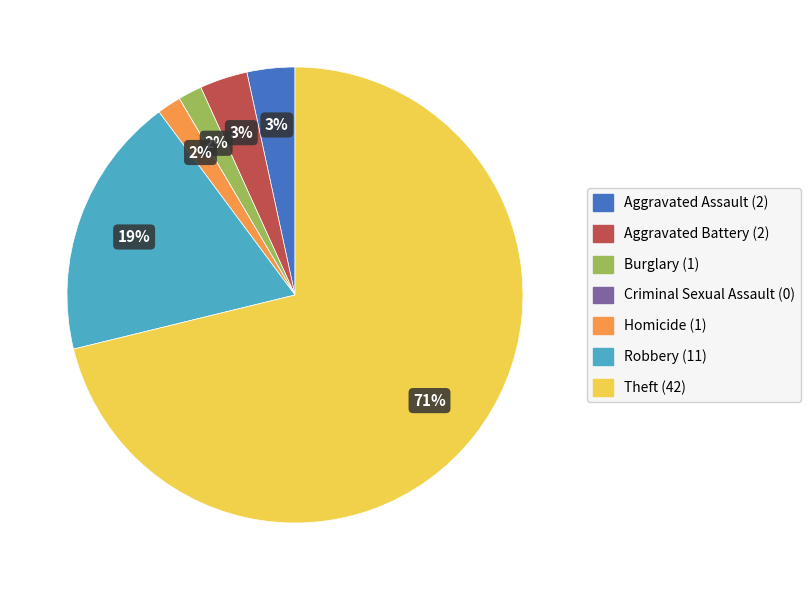

Is there a majority slice in this chart?

Yes